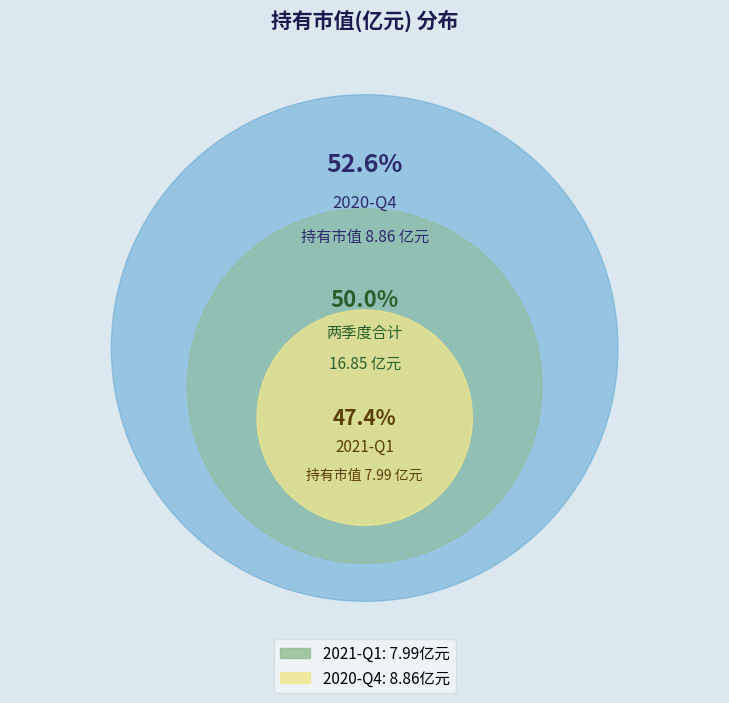

Count the number of slices in the pie.

2